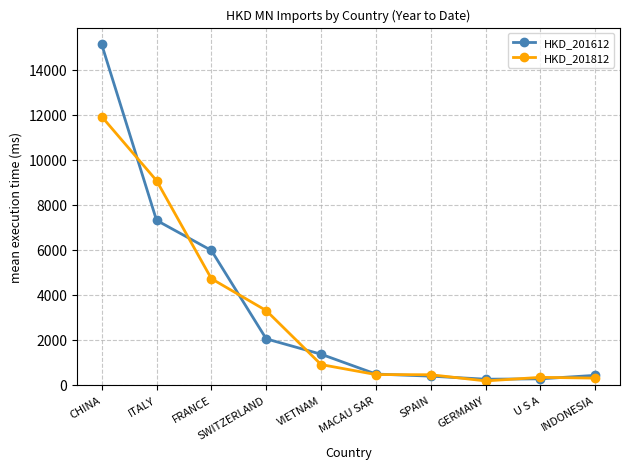

Read the HKD_201812 value at ITALY.

9063.7